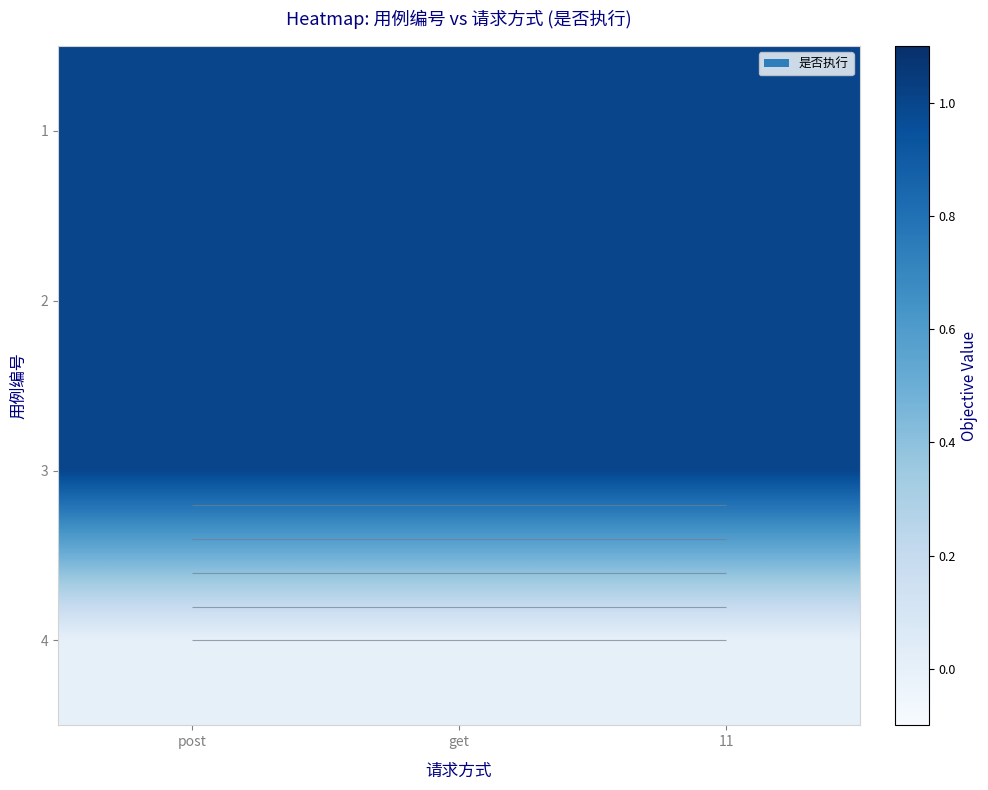

What is the spread (max minus min) of values at get?

1